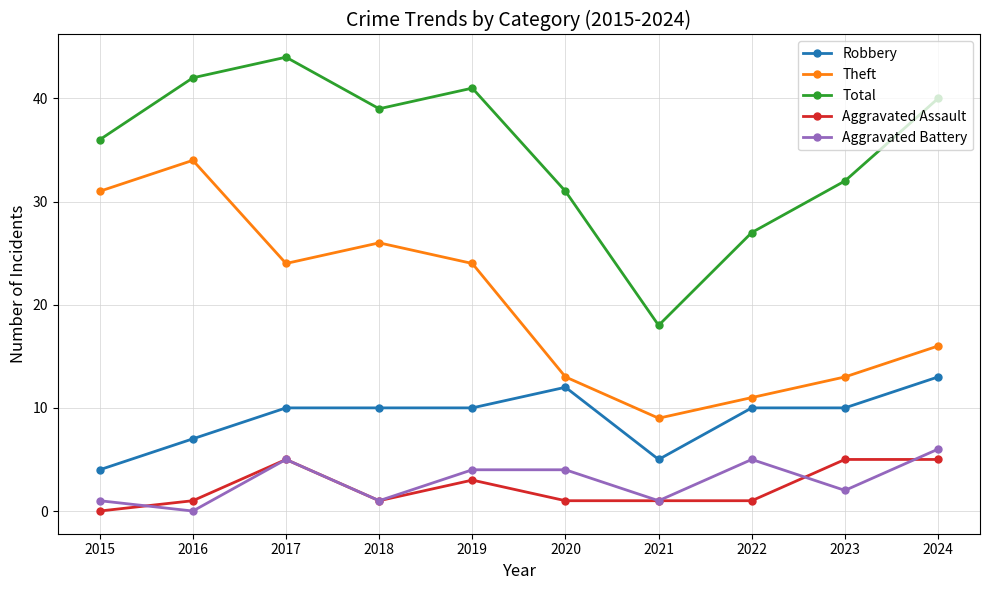

The value of Theft at 2022 is 5. True or false?

False